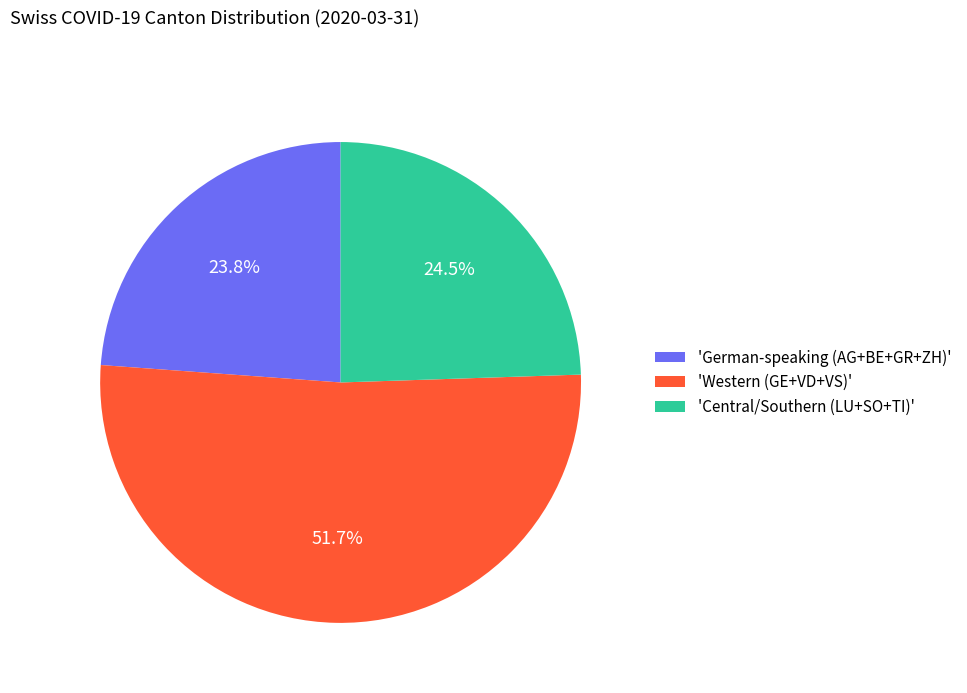

Is the sum of 'Western (GE+VD+VS)' and 'Central/Southern (LU+SO+TI)' greater than half?

Yes